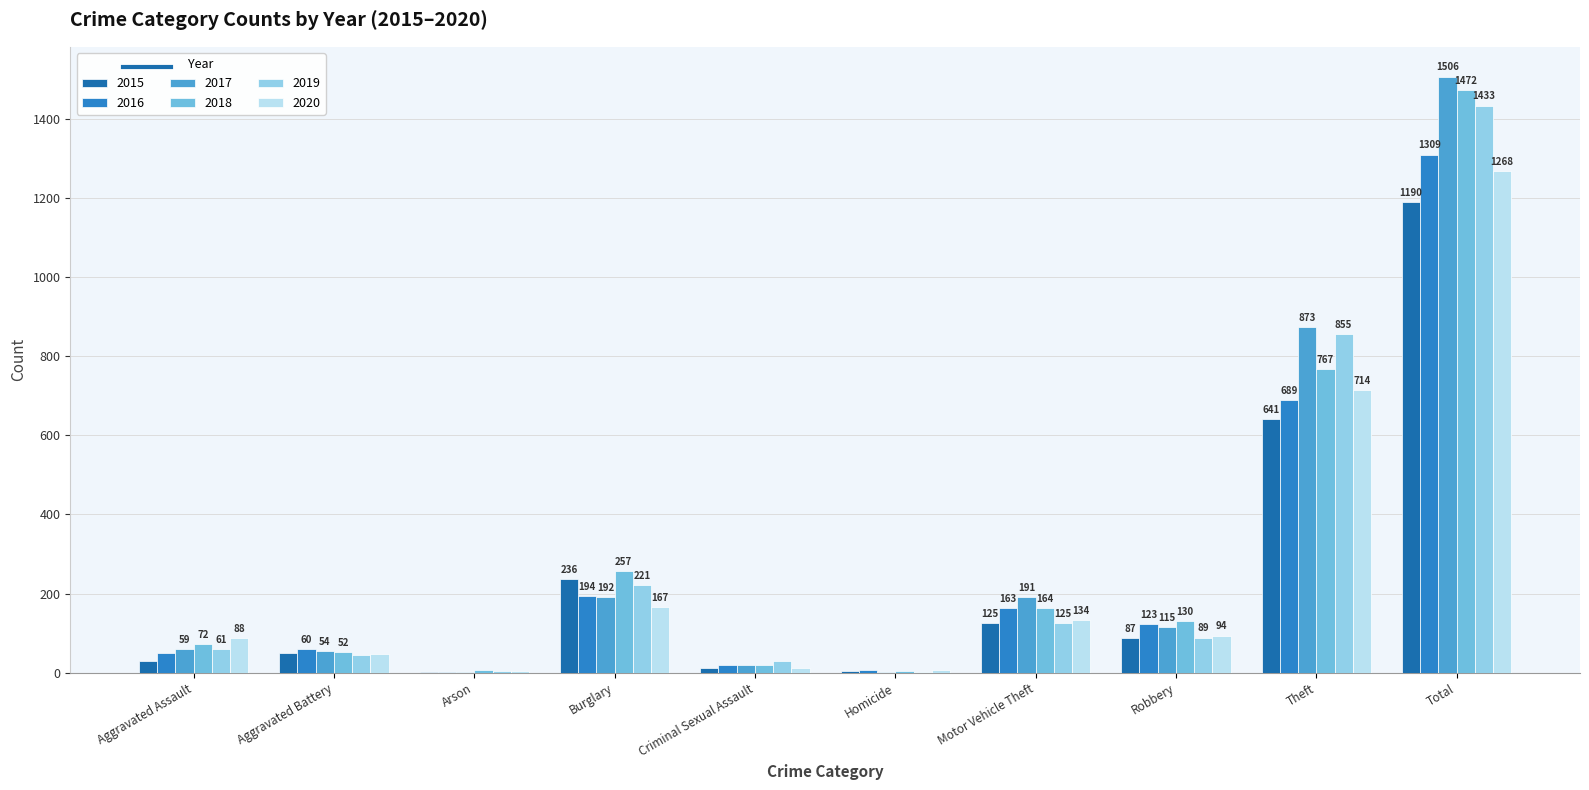

What is the maximum value for 2018?

1472